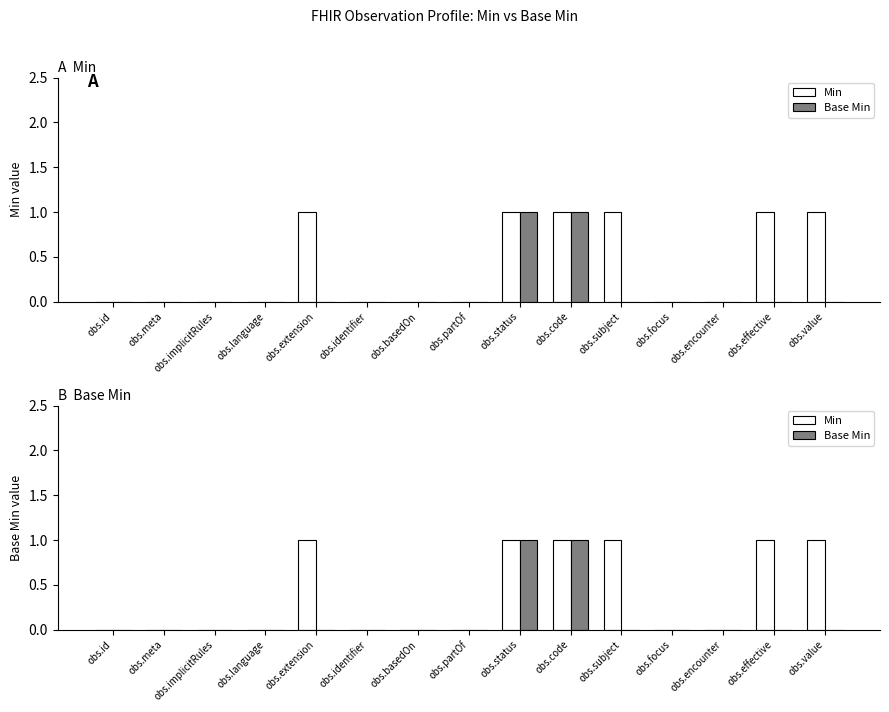

What are all the series names shown in the legend?

Min, Base Min